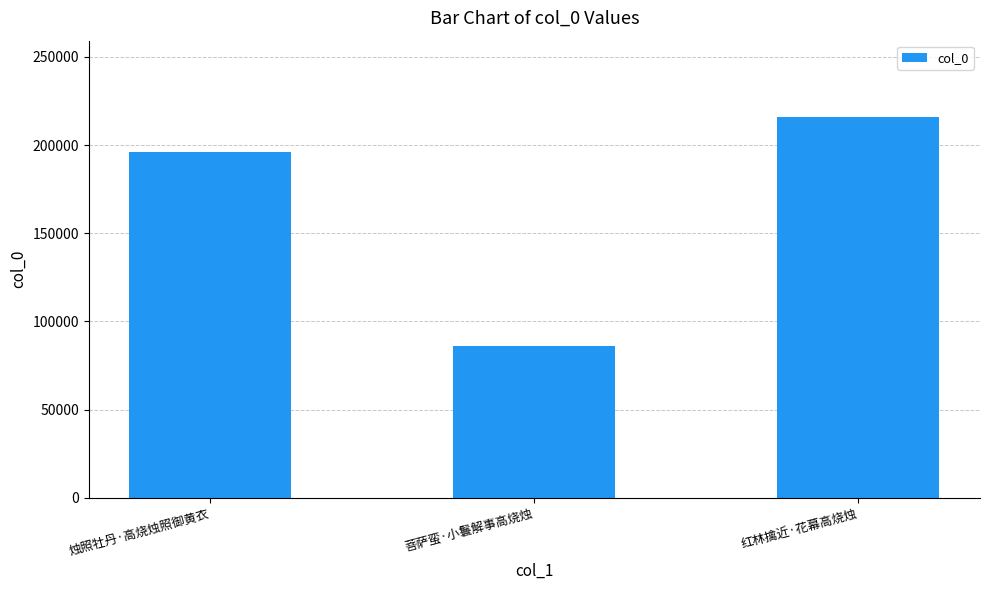

What is the label of the 2nd bar from the right?

菩萨蛮·小鬟解事高烧烛